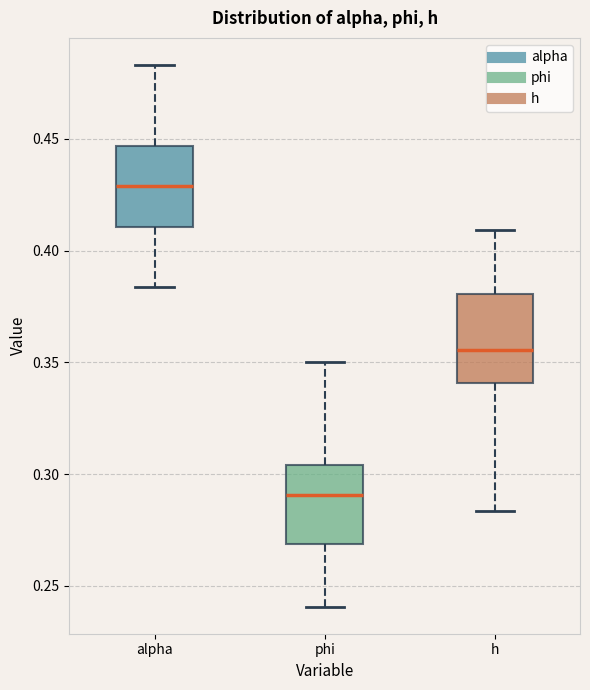

Reading left to right, transcribe this box plot: for each box, give where its median line is, the range the box spans, and where its two whiskers end, as read against the y-axis. The values are not printed on the chart, so give them approximately, as read against the axis.

alpha: median 0.430, box 0.410 to 0.445, whiskers 0.385 to 0.485
phi: median 0.290, box 0.270 to 0.305, whiskers 0.240 to 0.350
h: median 0.355, box 0.340 to 0.380, whiskers 0.285 to 0.410